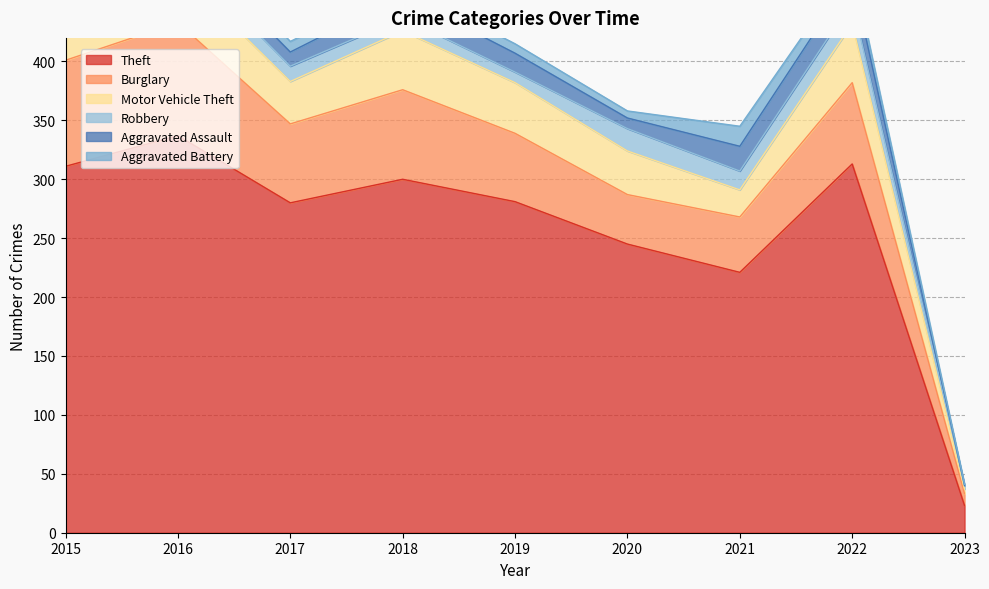

What are all the series names shown in the legend?

Theft, Burglary, Motor Vehicle Theft, Robbery, Aggravated Assault, Aggravated Battery